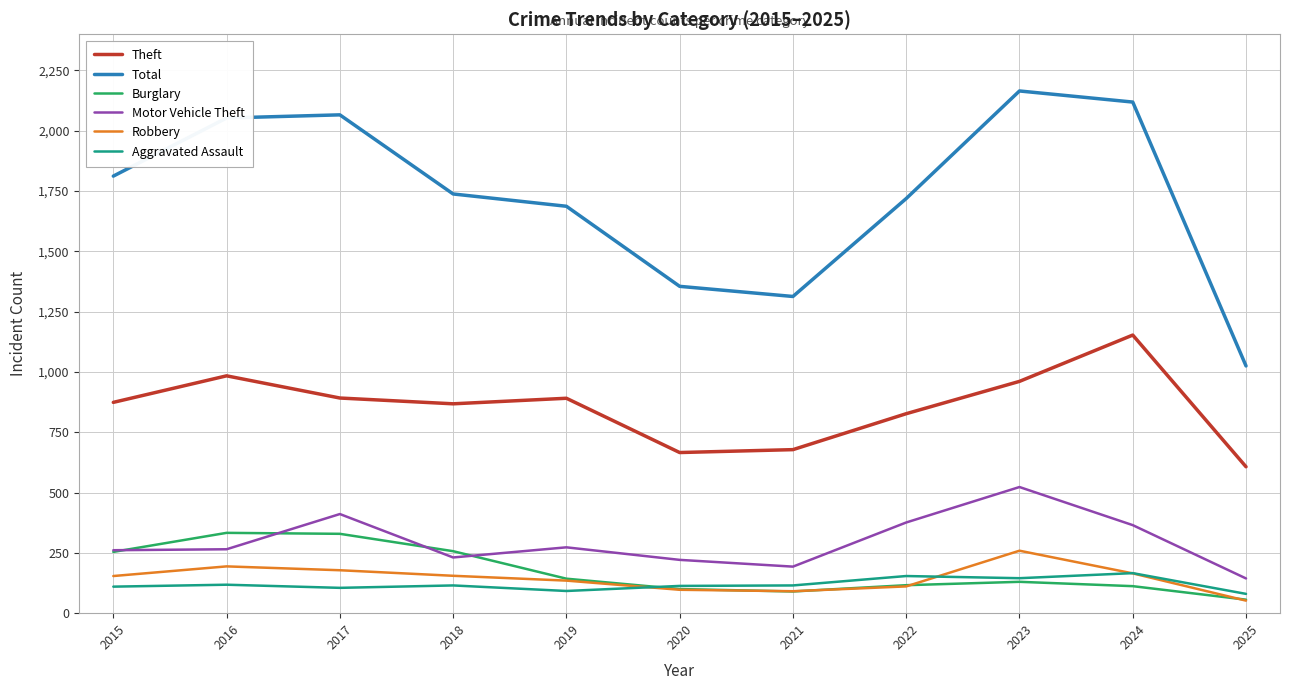

What is the average value of the Total series?

1732